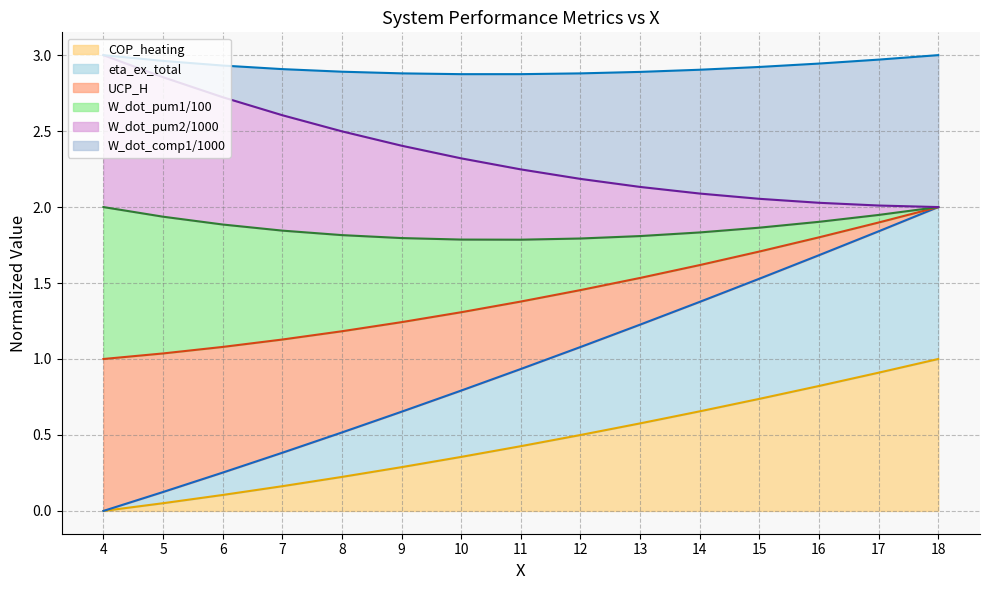

Does the chart have visible grid lines?

Yes